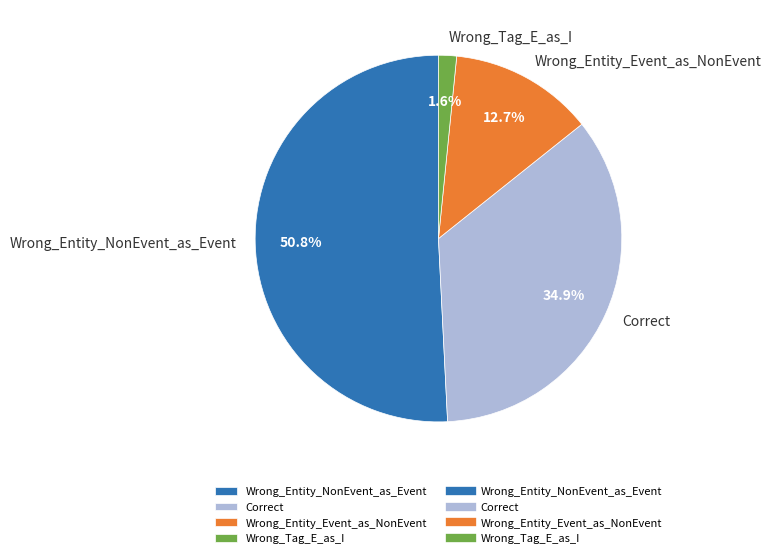

Between Wrong_Tag_E_as_I and Wrong_Entity_Event_as_NonEvent, which is larger?

Wrong_Entity_Event_as_NonEvent